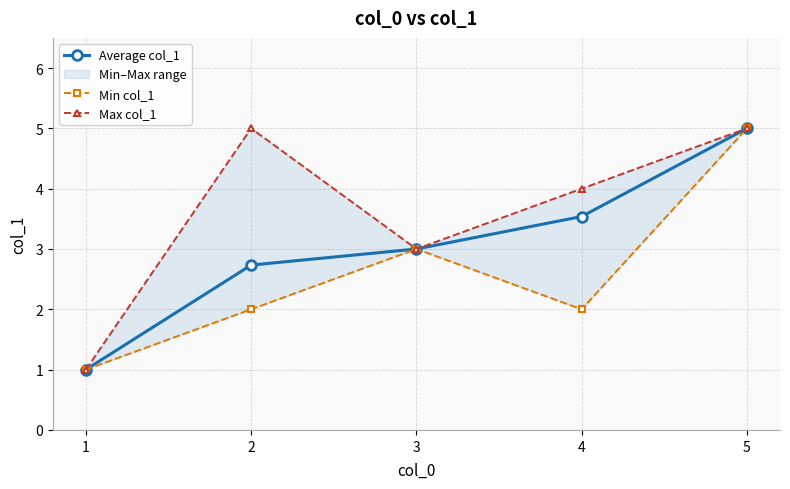

Which category has the highest value across all series?

5